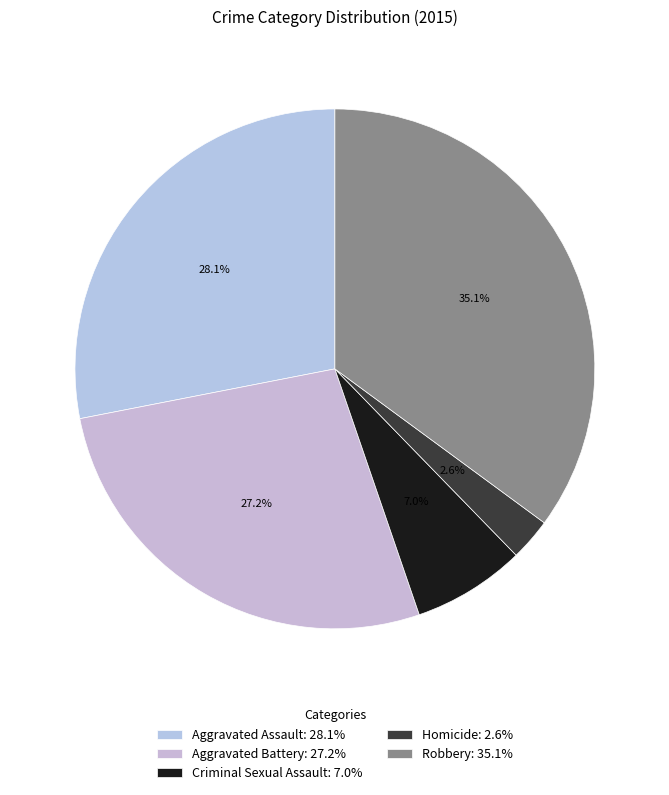

How many segments does this pie chart have?

5